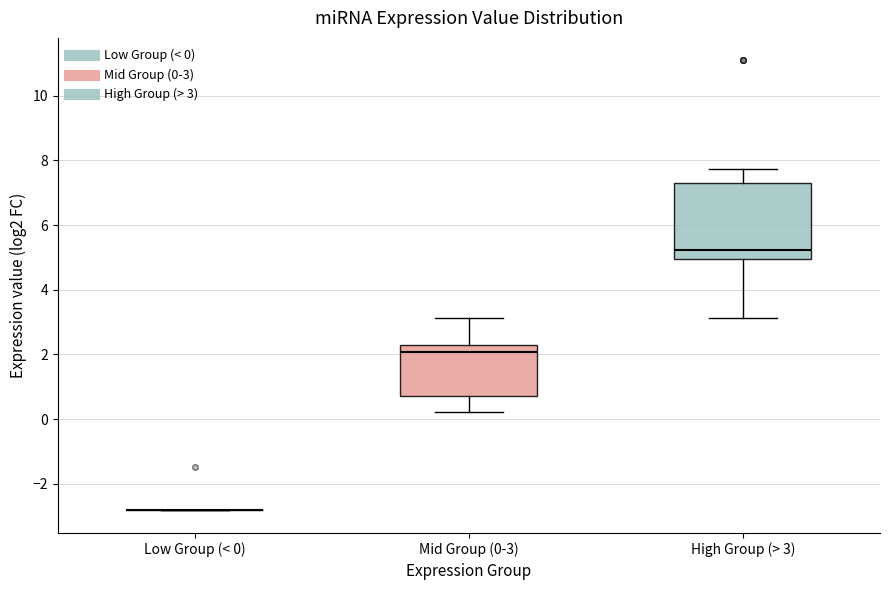

Reading left to right, read every box against the y-axis: the position of its median line, the range the box covers, and the ends of its whiskers. The values are not printed on the chart, so give them approximately, as read against the axis.

Low Group (< 0): box collapsed to a line at -2.8, whiskers -2.8 to -2.8
Mid Group (0-3): median 2.0, box 0.8 to 2.2, whiskers 0.2 to 3.2
High Group (> 3): median 5.2, box 5.0 to 7.4, whiskers 3.2 to 7.8